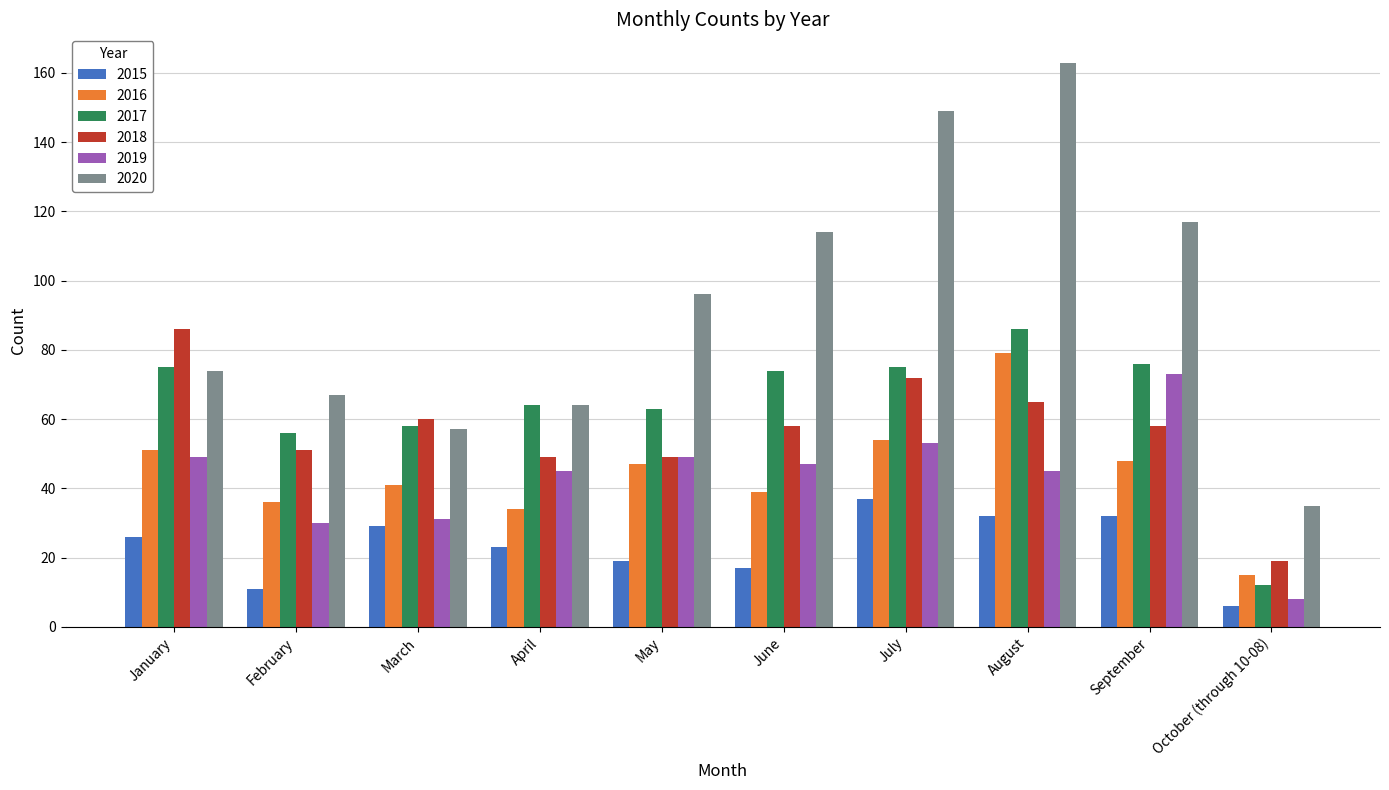

Is the value of 2015 at May greater than the value of 2019 at September?

No